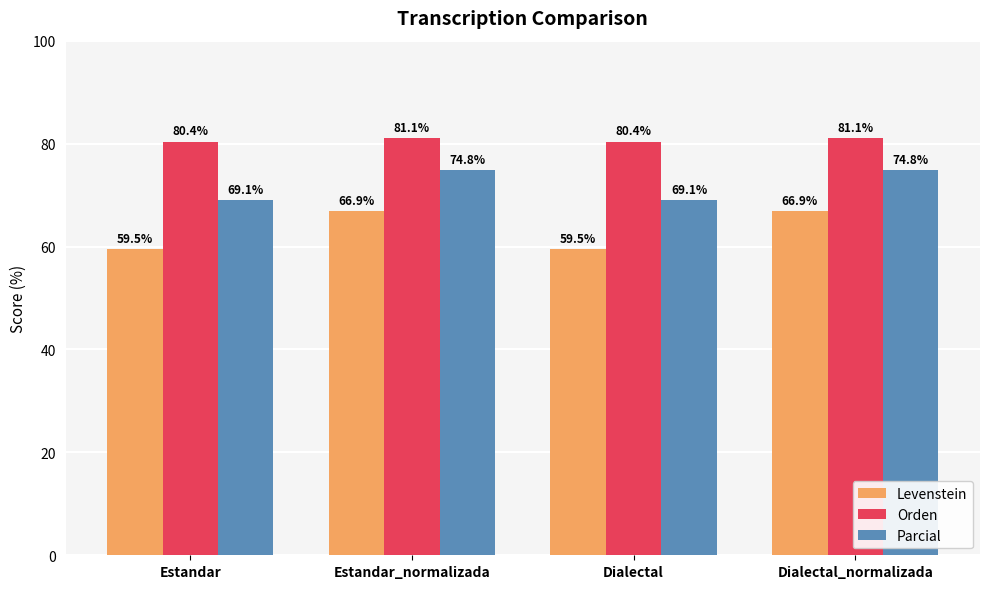

What is the difference between the second highest and minimum values in the Levenstein series?

7.5